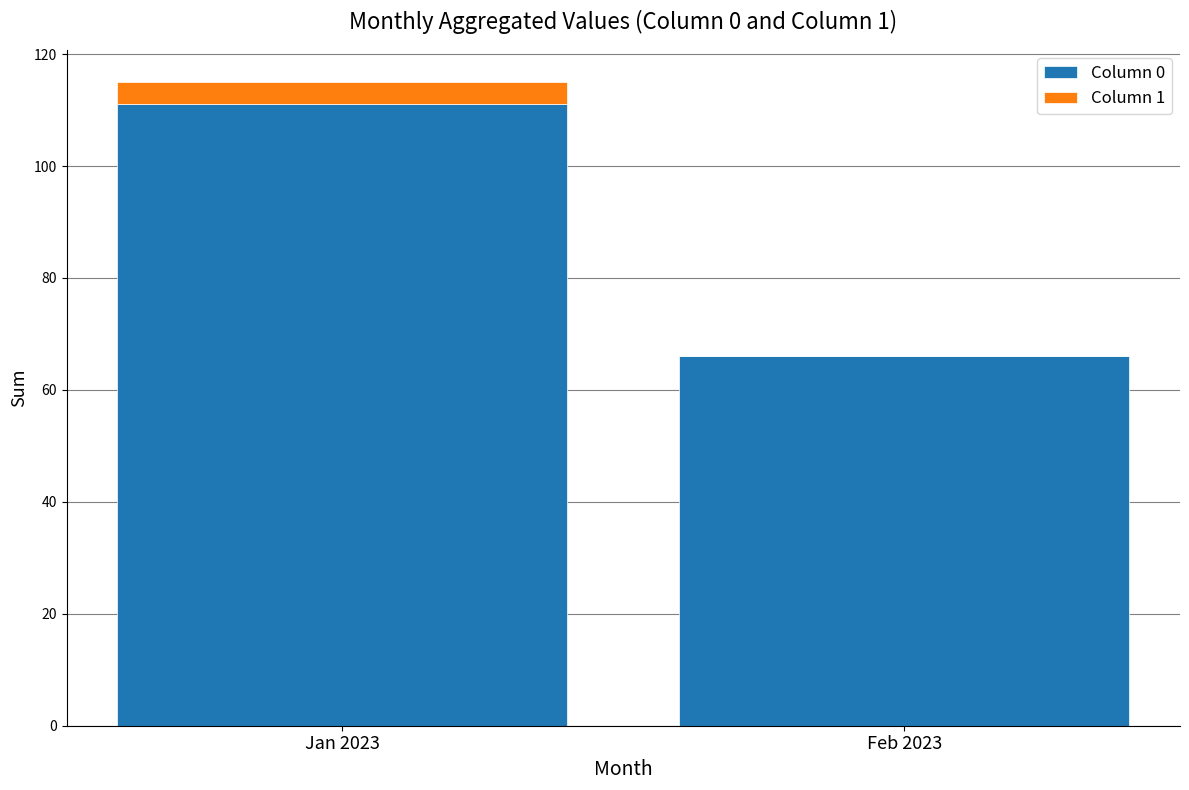

The value of Column 0 at Jan 2023 is 111. True or false?

True